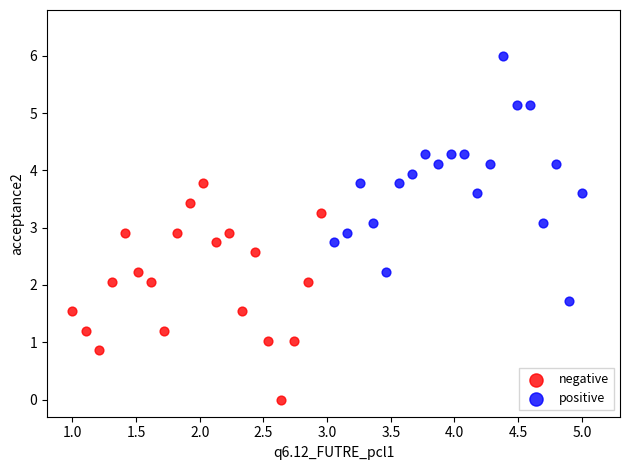

Which series contains the highest Y value?

positive